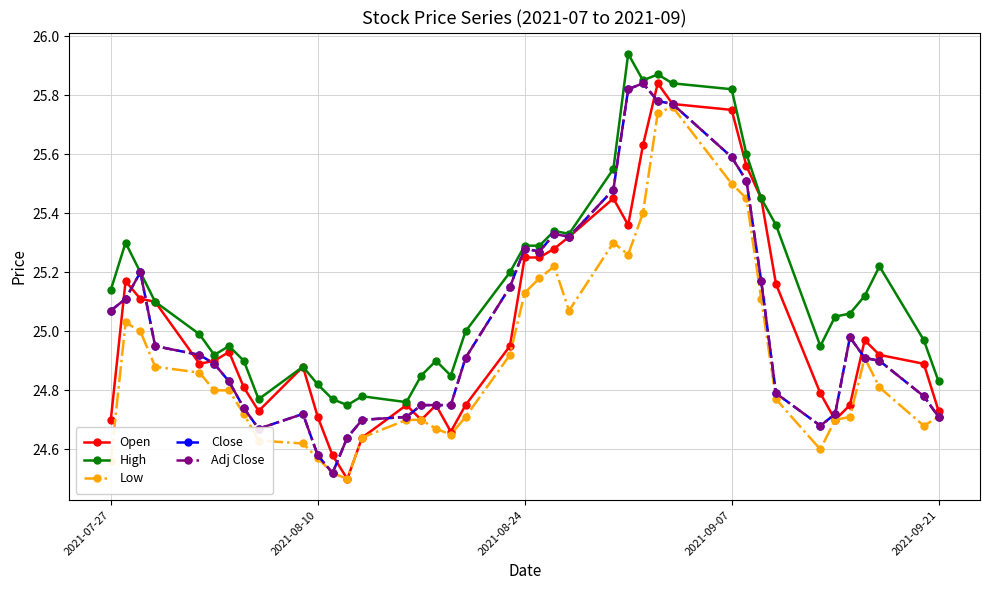

Is this an area chart (filled region under the line)?

No